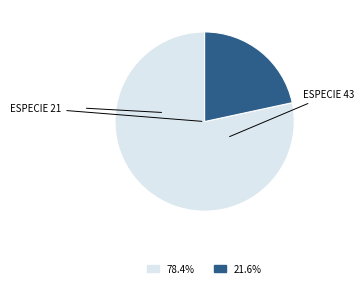

Do ESPECIE 43 and ESPECIE 21 together represent more than half of the pie?

Yes